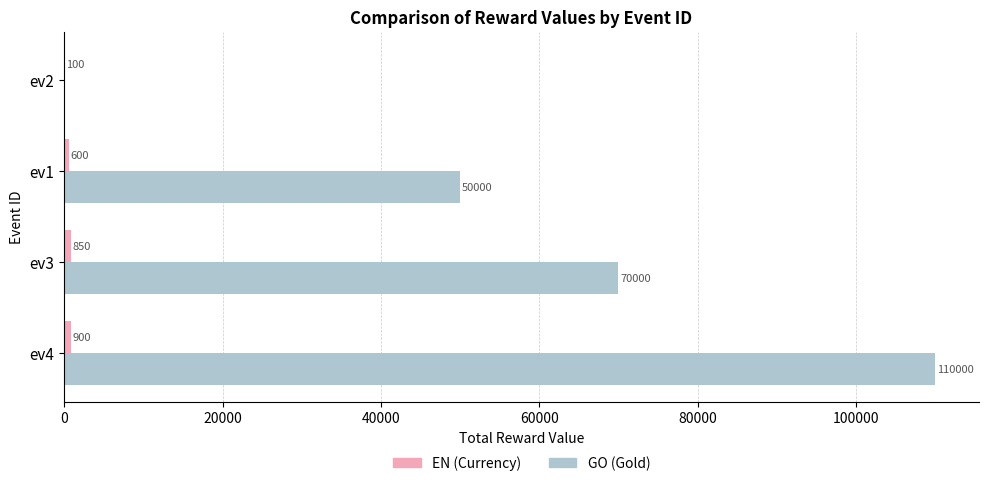

True or false: GO (Gold) has a value of 71245 at ev4.

False